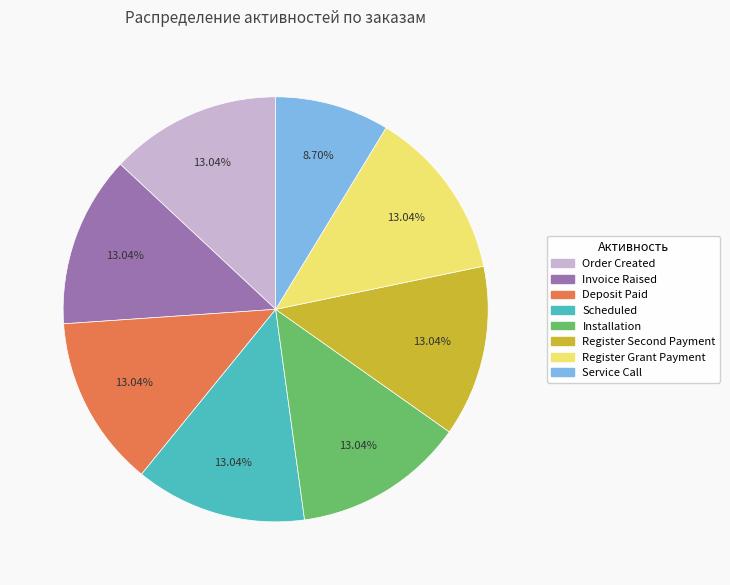

Does Service Call represent more than half of the total?

No